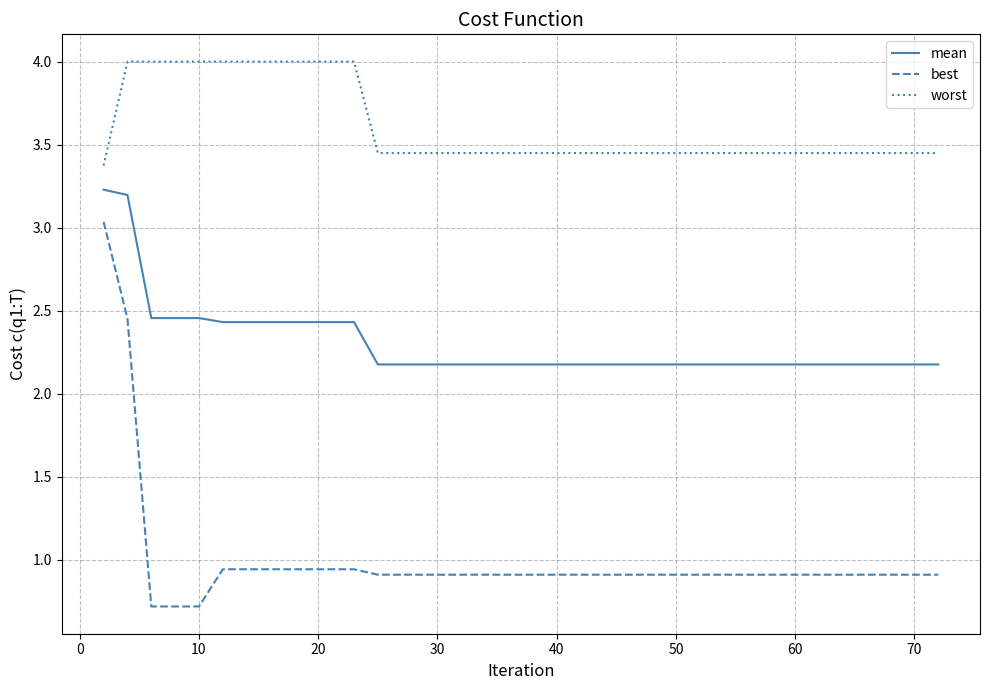

Which series has the largest total across all categories?

worst